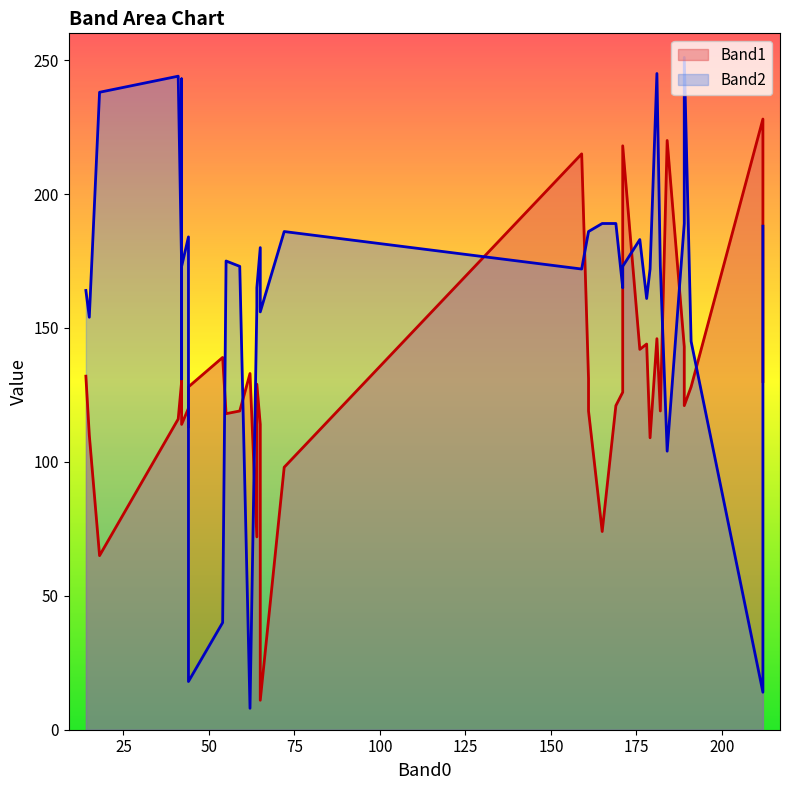

How many categories are shown in the chart?

40